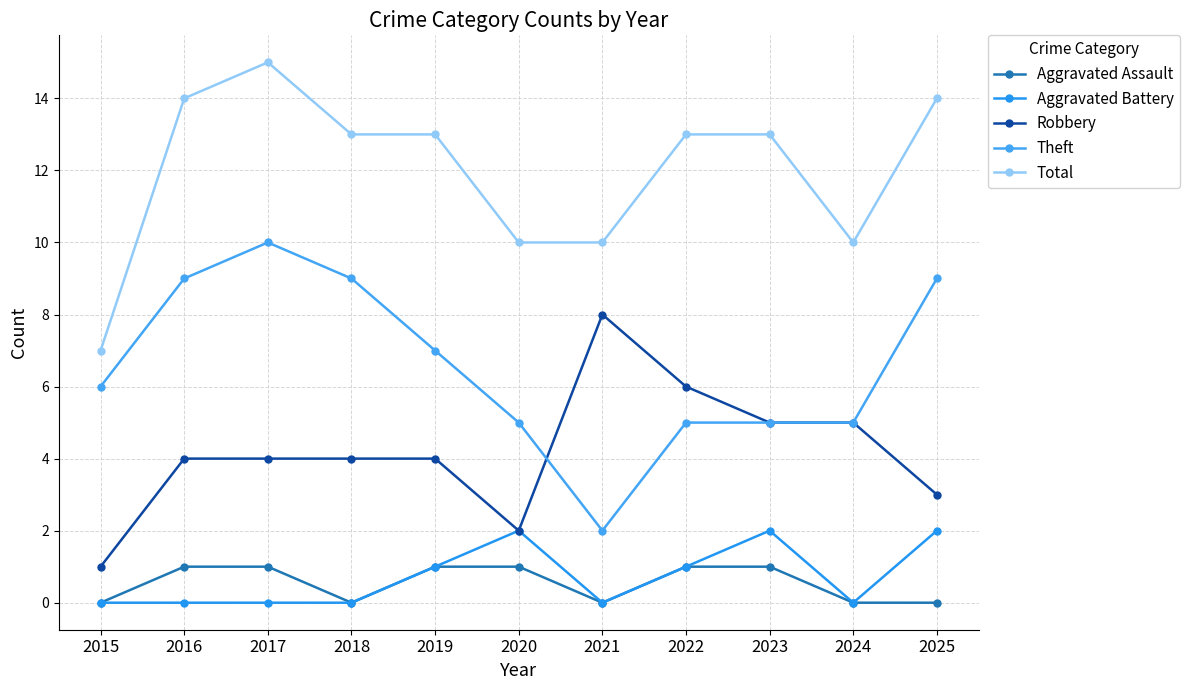

What is the difference between the maximum and minimum values in the Robbery series?

7